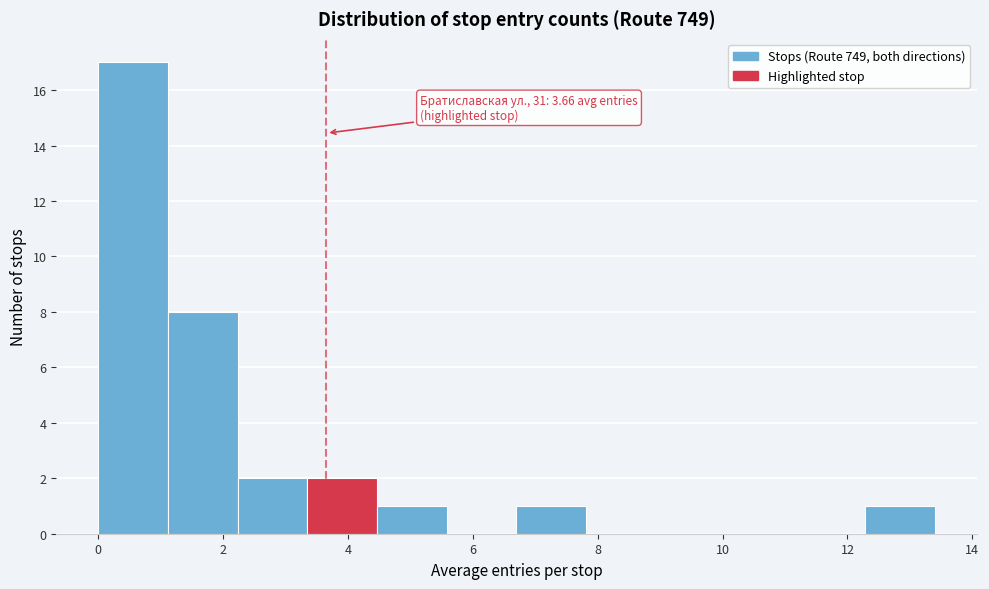

Which range on the x-axis has the tallest bar?

0.0 to 1.2